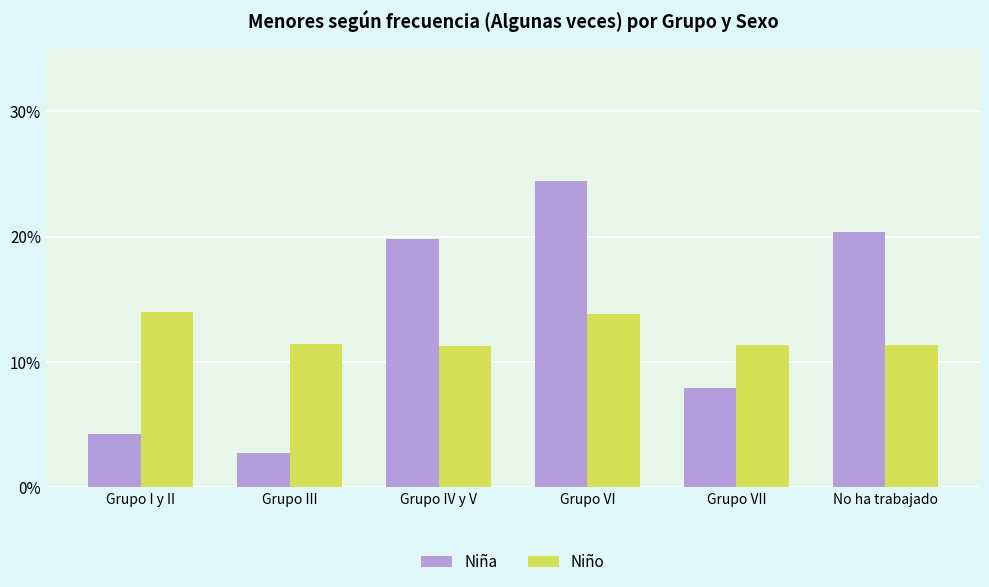

List the series in order of their peak value, highest first.

Niña, Niño